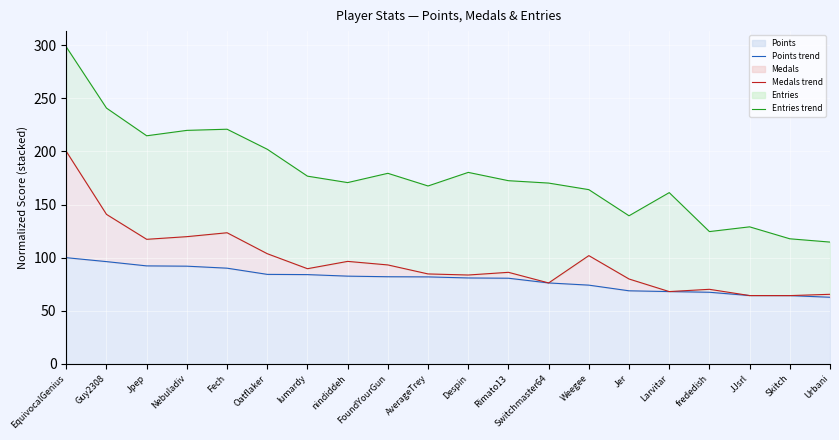

How many lines are shown in the chart?

3